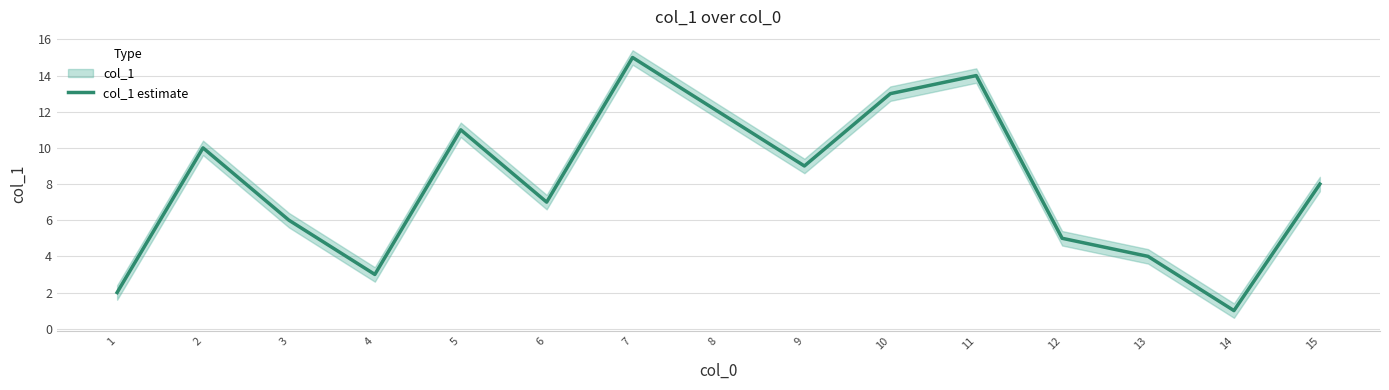

What is the sum of the values at 12 and 4?

8